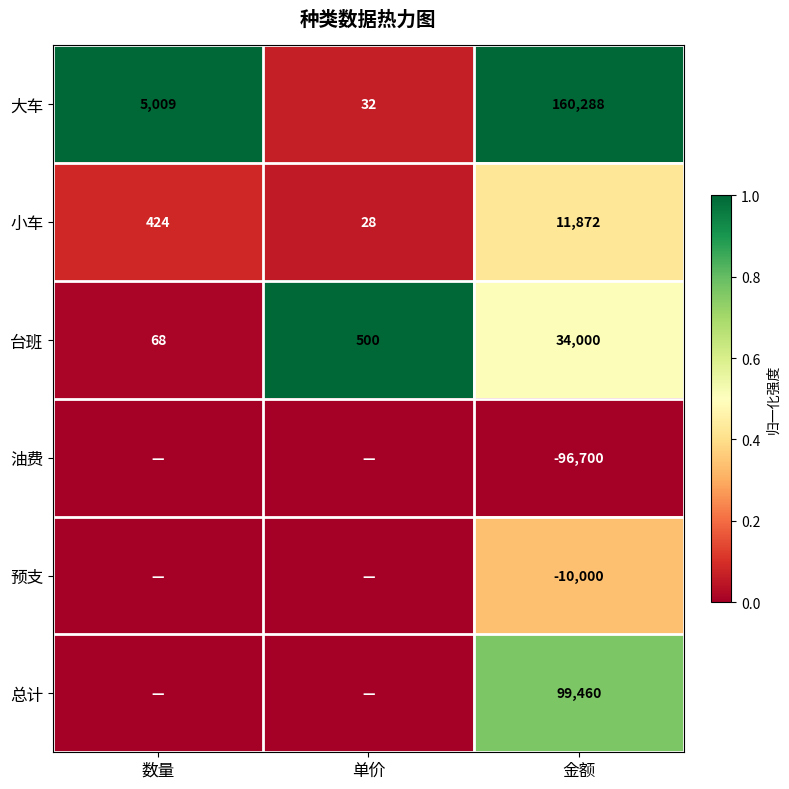

What is the difference between the maximum and second lowest values in the 大车 series?

155279